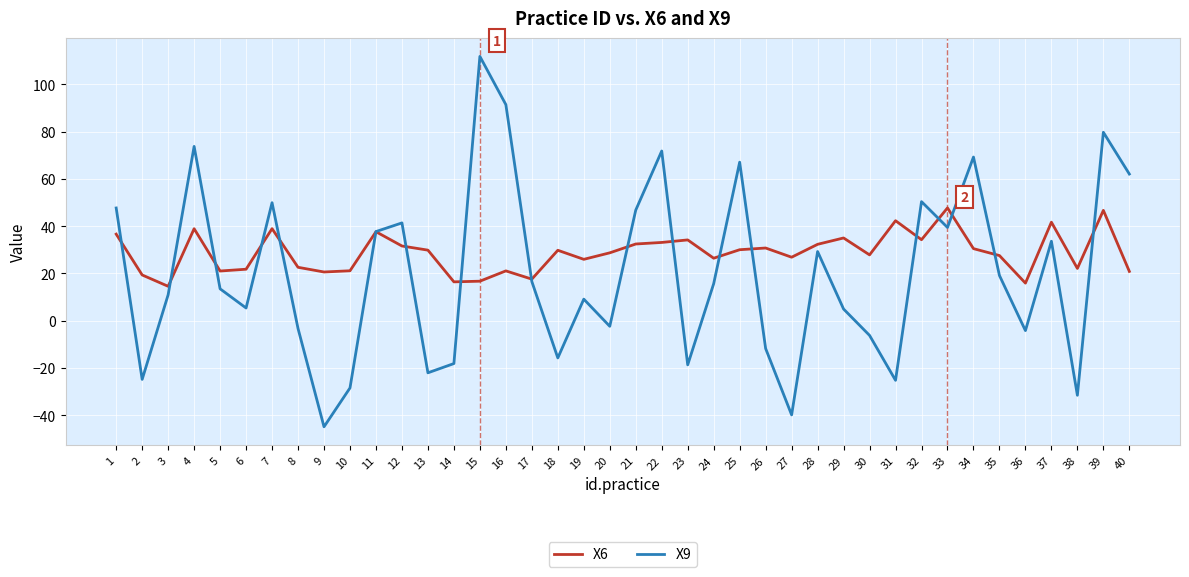

In X9, how many points are higher than both neighbors (excluding endpoints)?

12